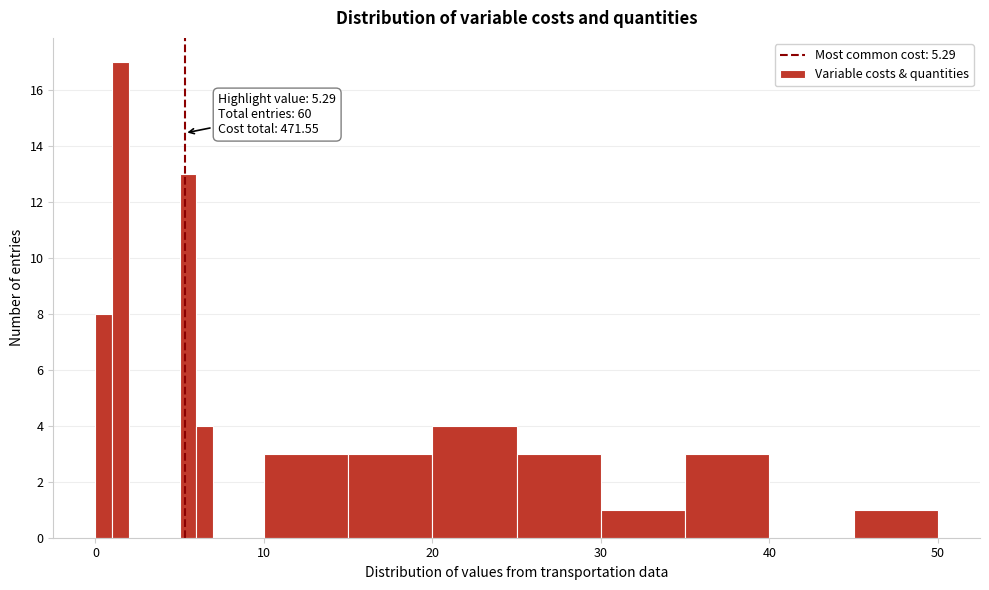

Read against the x-axis, roughly where is the centre of the tallest bar?

2